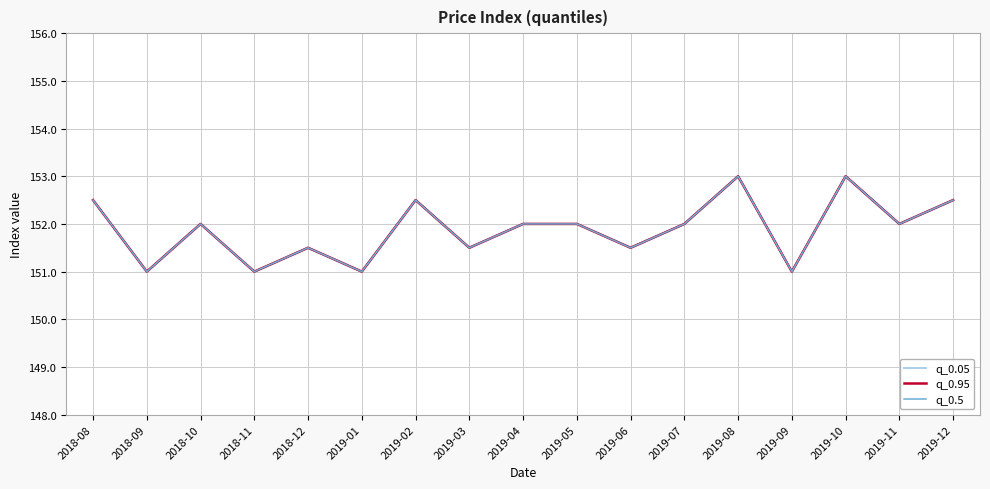

What is the difference between the maximum and minimum values in the q_0.05 series?

2.0